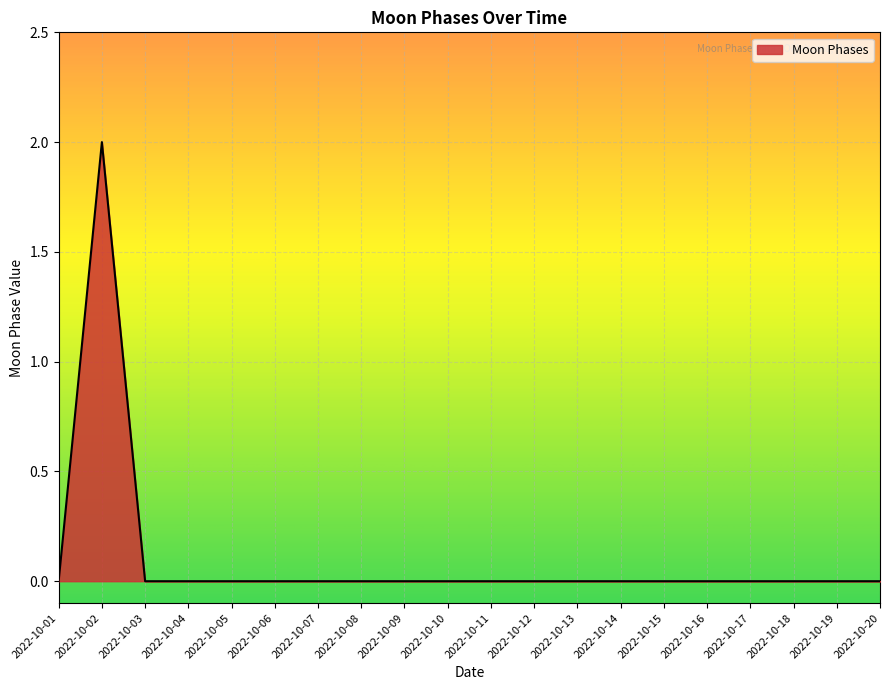

True or false: the data shows 0 at 2022-10-14.

True